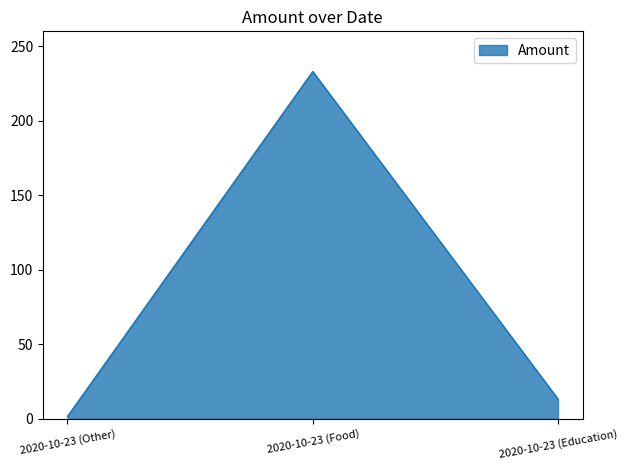

Rank the categories by value from lowest to highest.

2020-10-23 (Other), 2020-10-23 (Education), 2020-10-23 (Food)